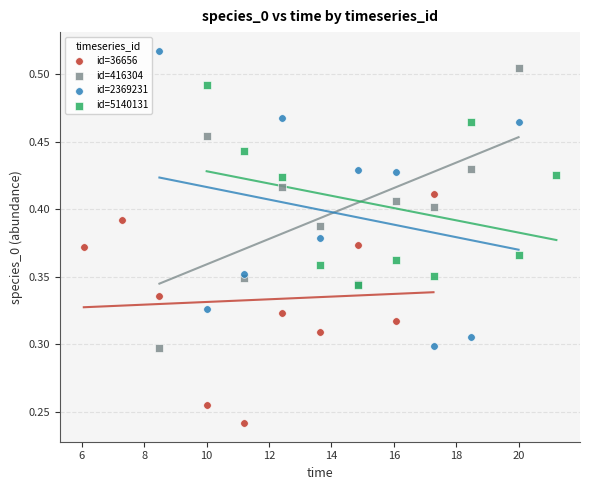

What are all the series names shown in the legend?

id=36656, id=416304, id=2369231, id=5140131